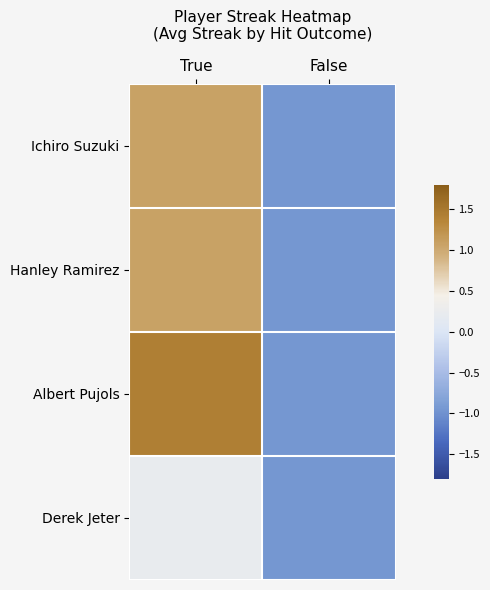

At which category is the sum across all series the highest?

True